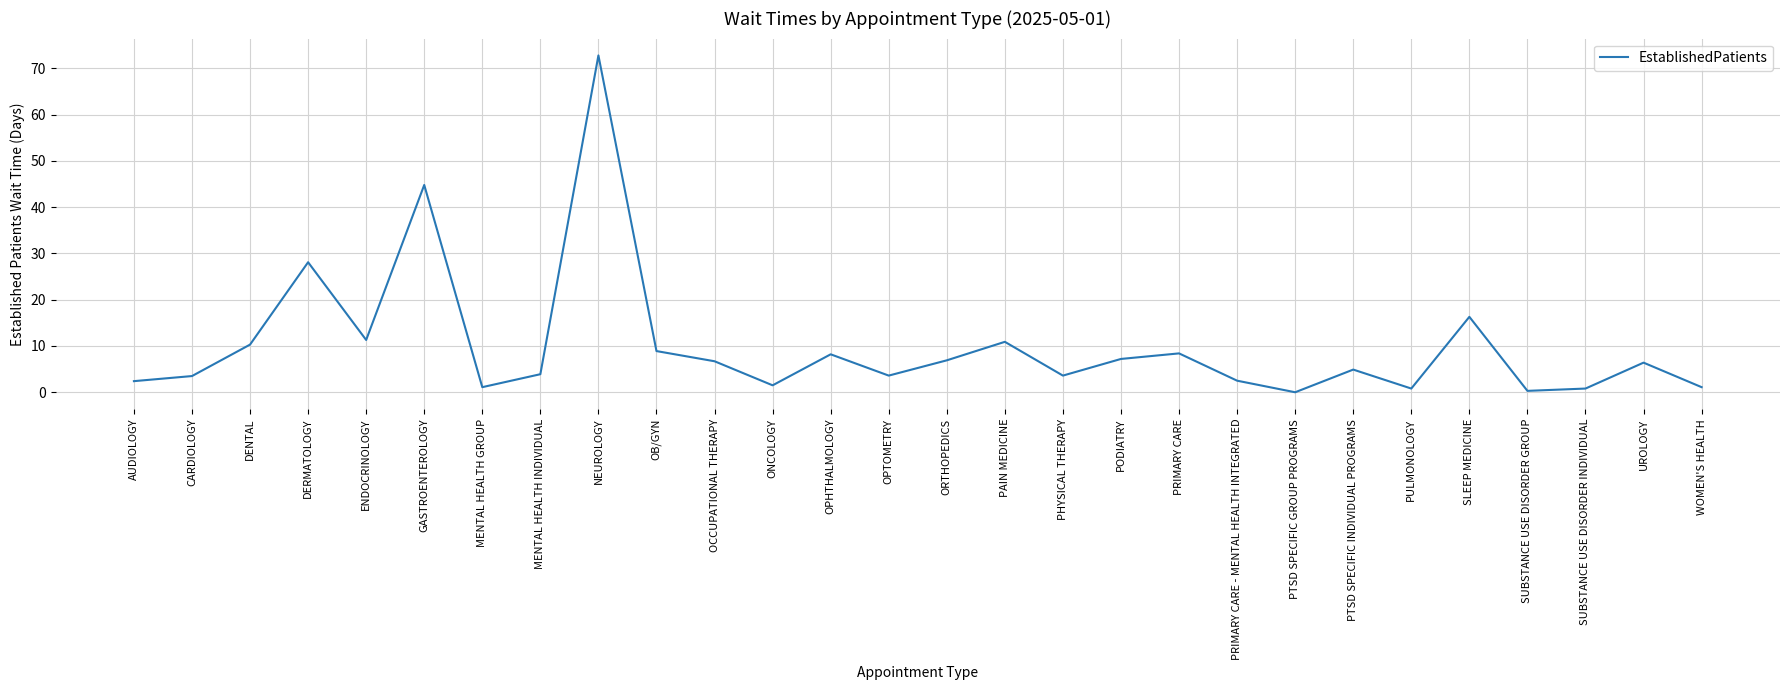

What is the greatest value displayed?

72.8